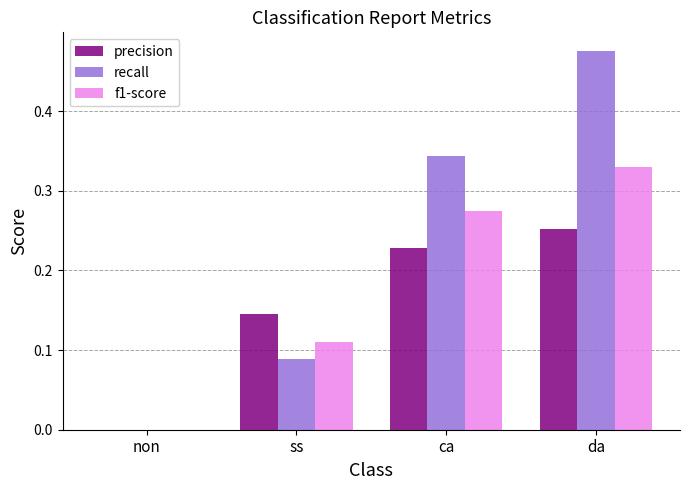

What is the total value across all series at ca?

0.8